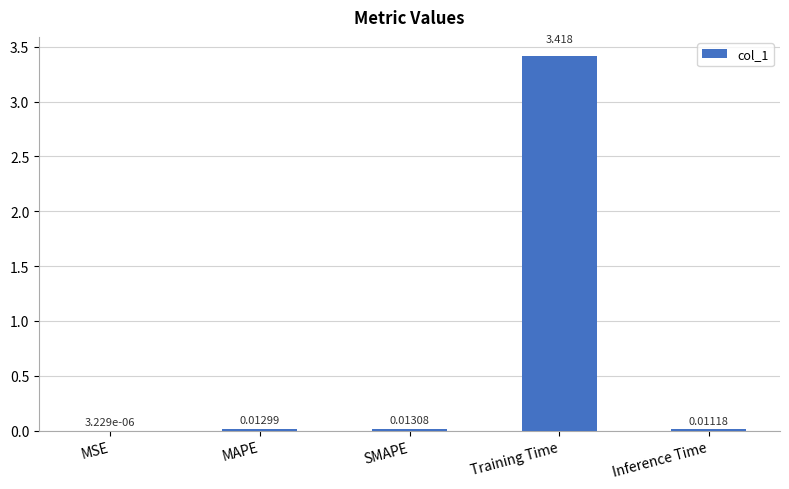

Between Inference Time and MSE, which is larger?

Inference Time